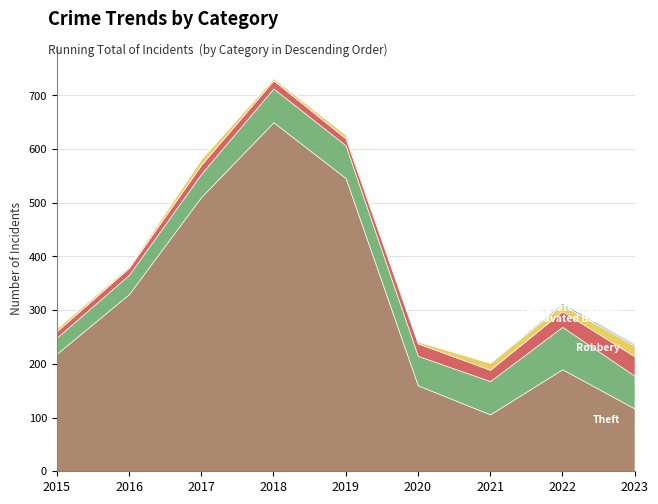

True or false: Robbery and Theft intersect in this chart.

False